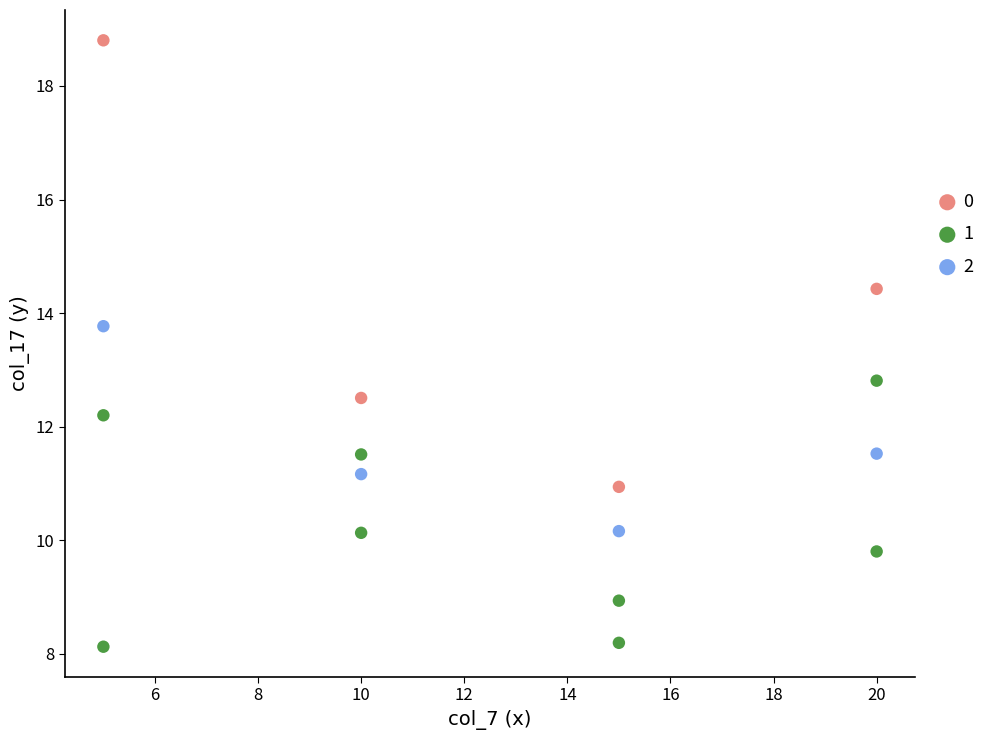

Which series has the widest spread of Y values?

0